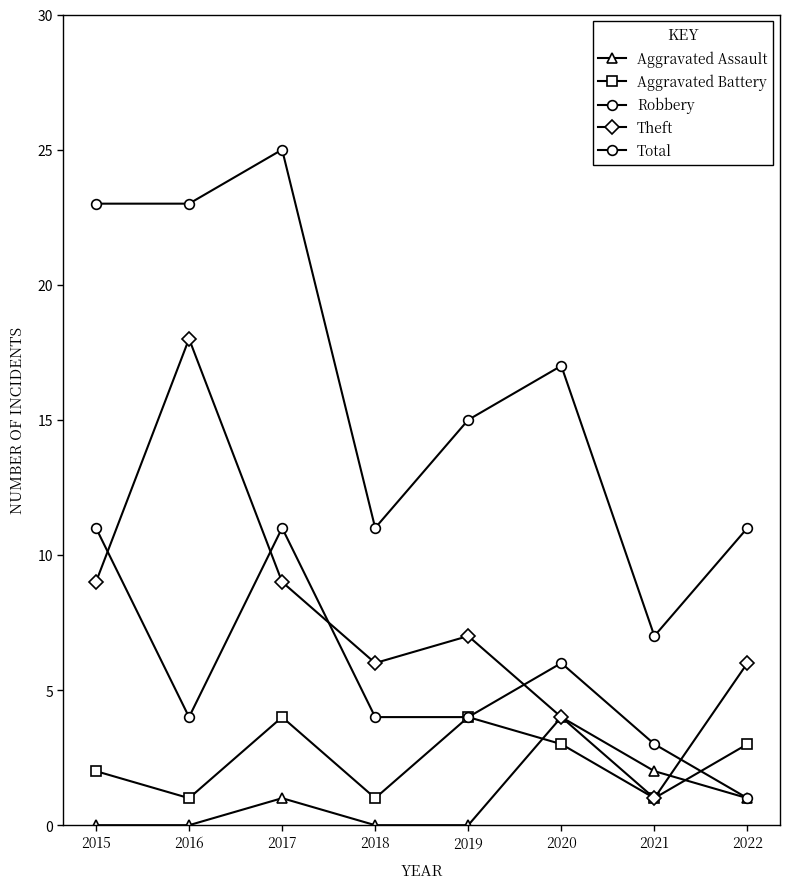

What is the sum of all Robbery values?

44